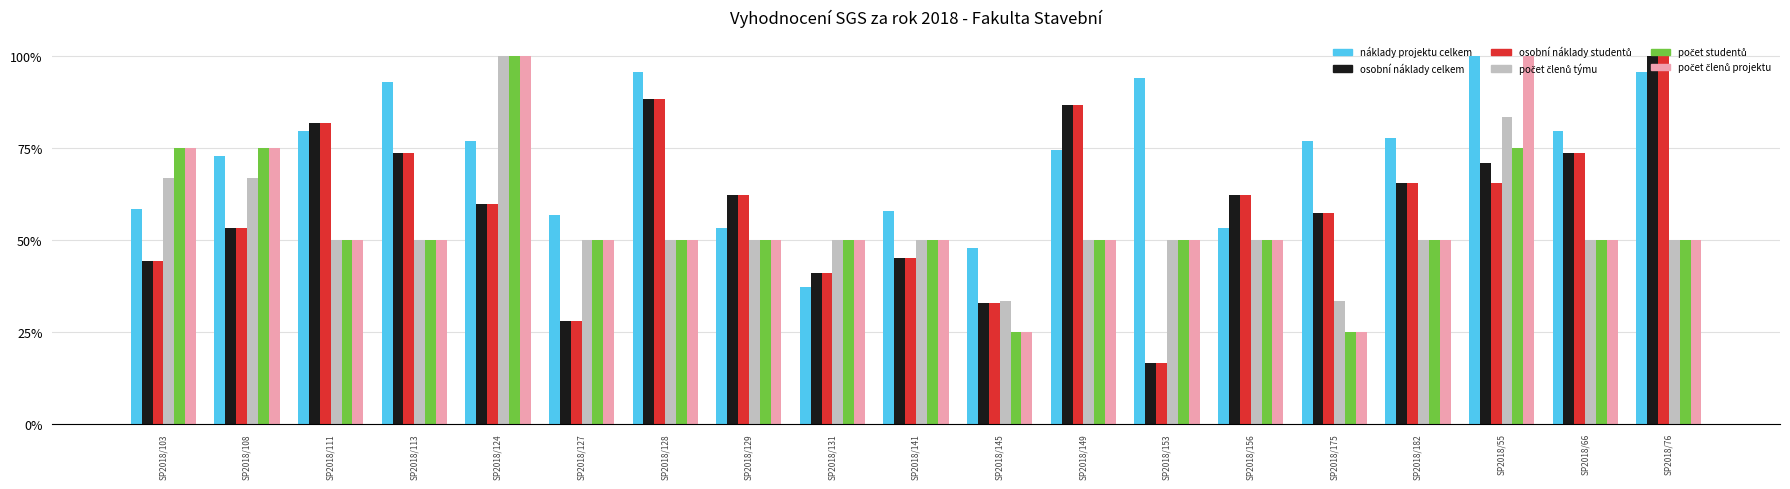

What is the difference between the highest and lowest values at SP2018/156?

12.0